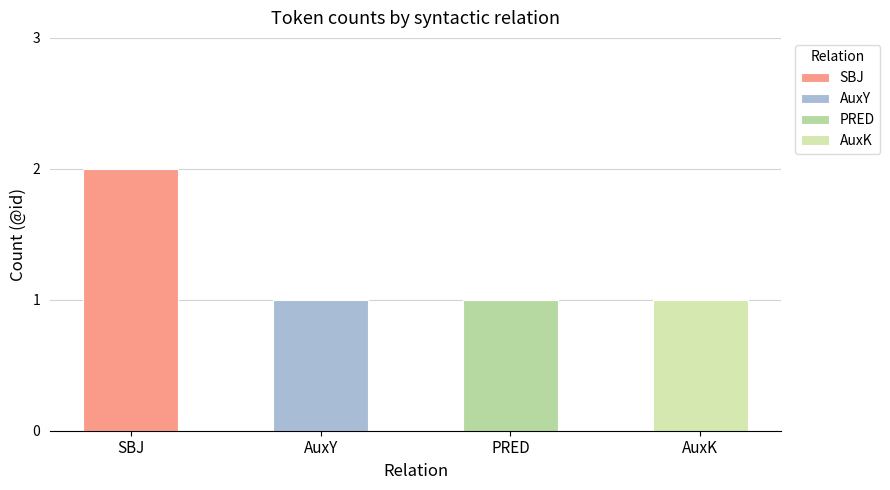

Between AuxK and SBJ, which is larger?

SBJ